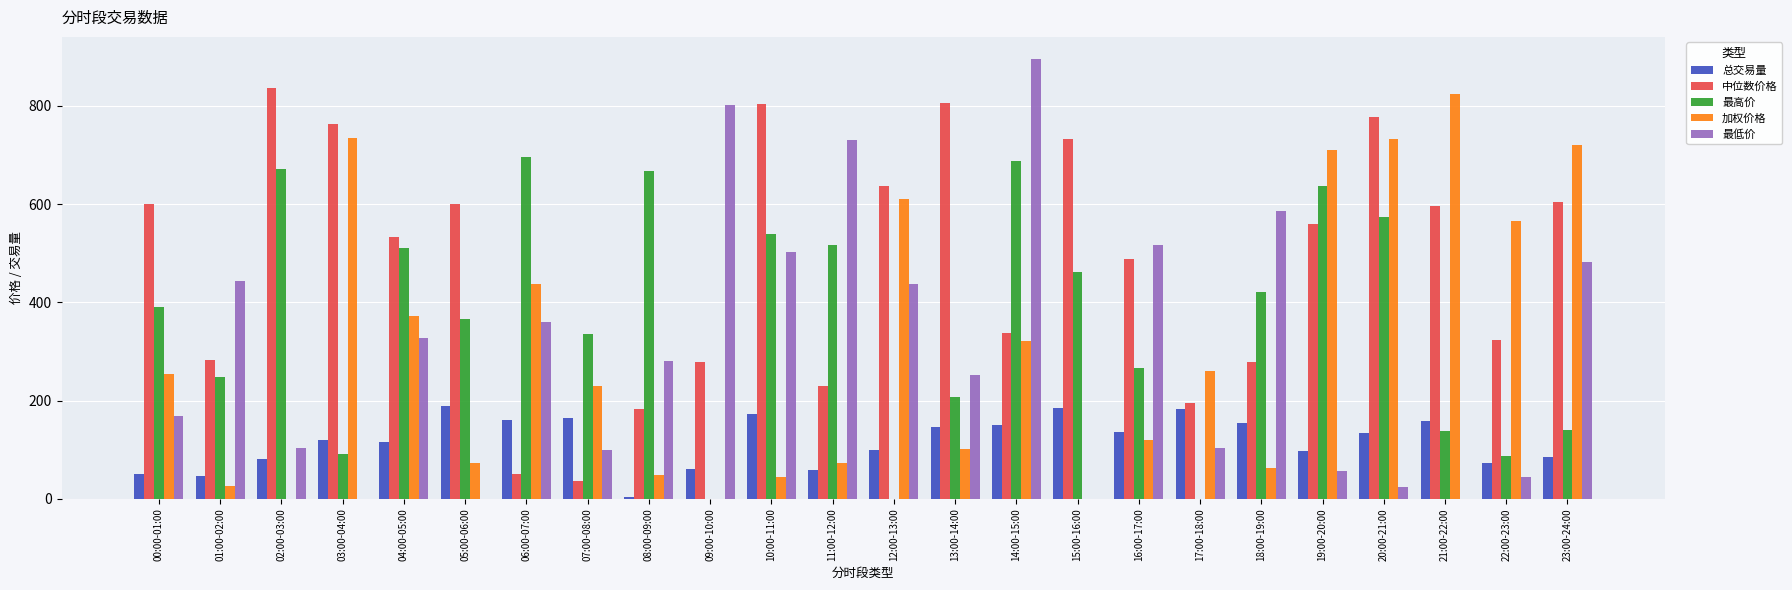

Are the bars grouped side by side (vs. stacked)?

Yes